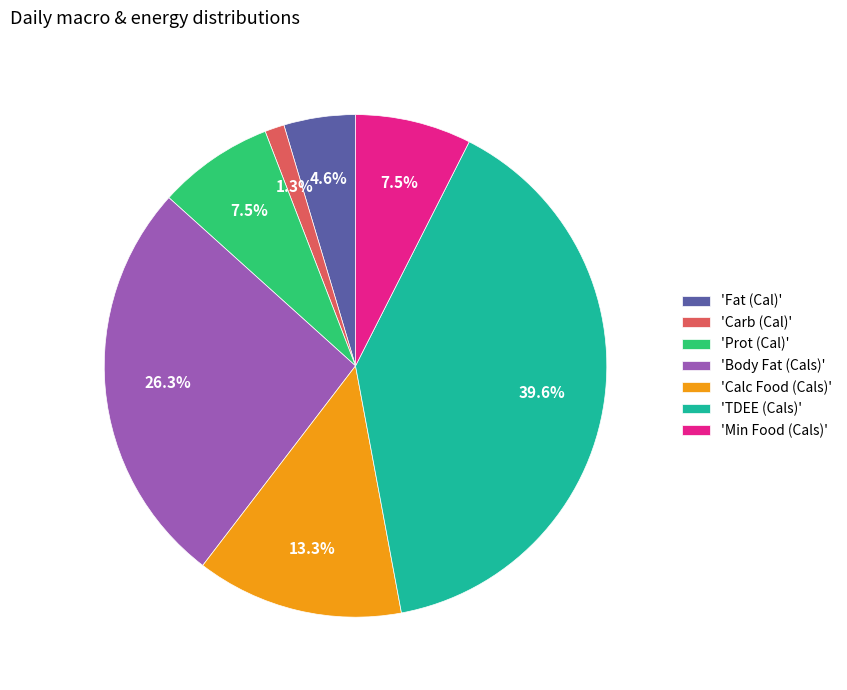

Which category has the smallest portion of the pie?

'Carb (Cal)'